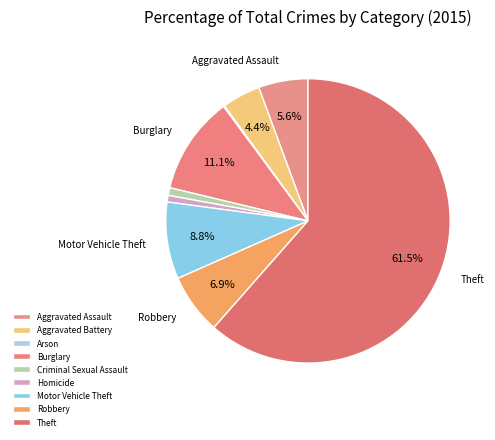

Does any single category account for the majority?

Yes